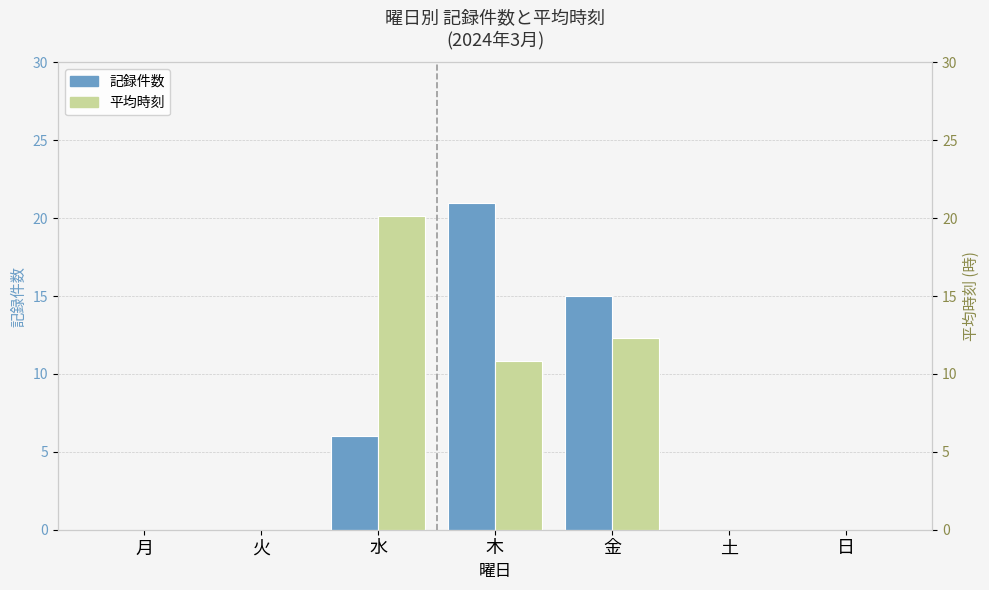

At which category does the chart reach its minimum across all series?

月